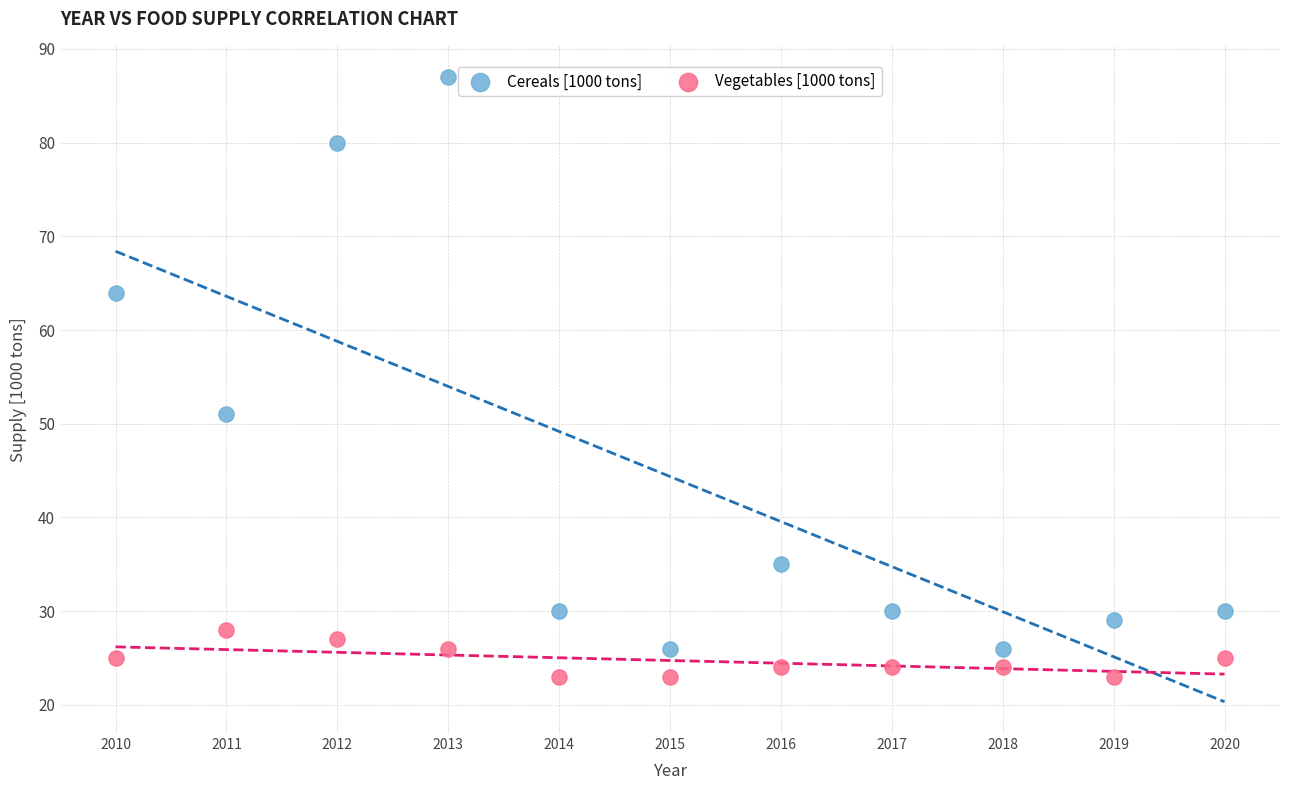

What are all the series names shown in the legend?

Cereals [1000 tons], Vegetables [1000 tons]